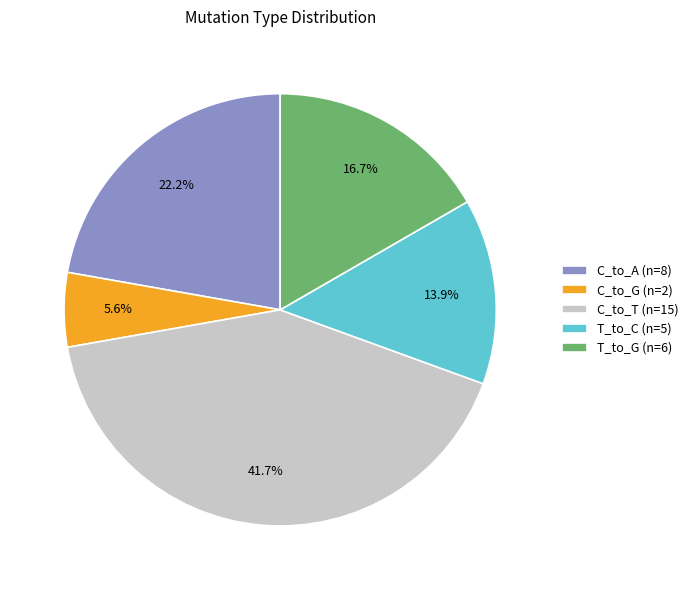

Which slice is the smallest?

C_to_G (n=2)